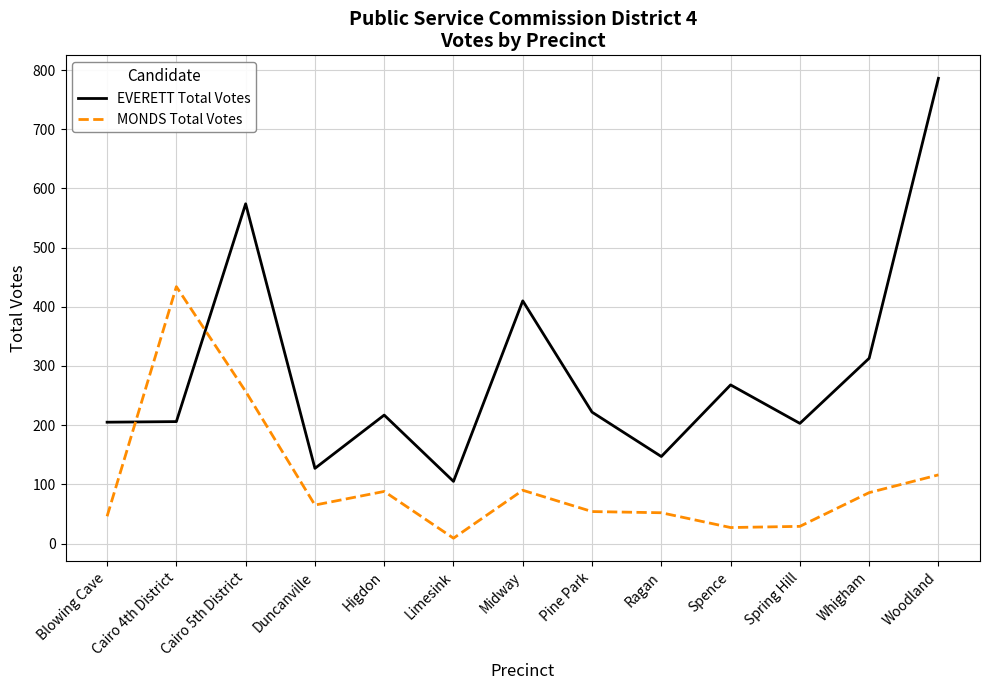

What is the total value across all series at Limesink?

114